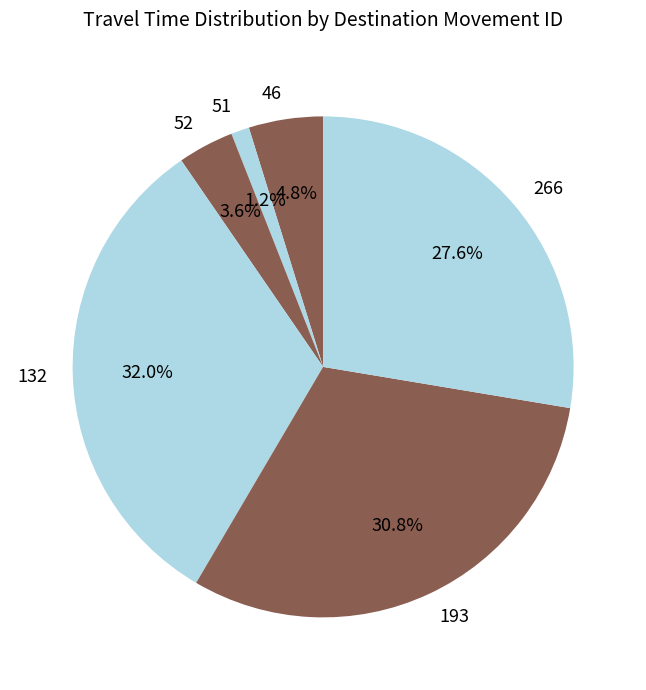

How many slices are in this pie chart?

6